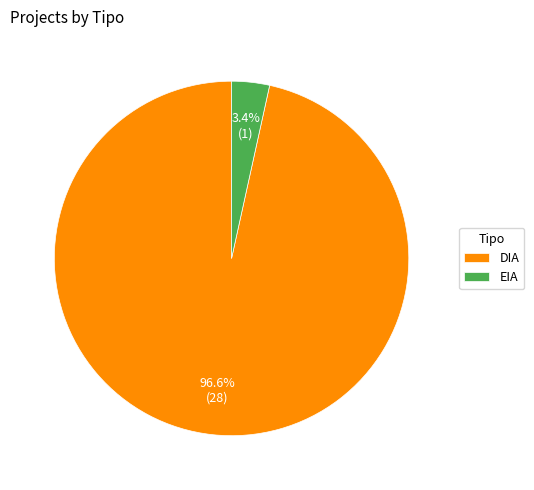

Is it true that DIA is 83% of the pie?

False